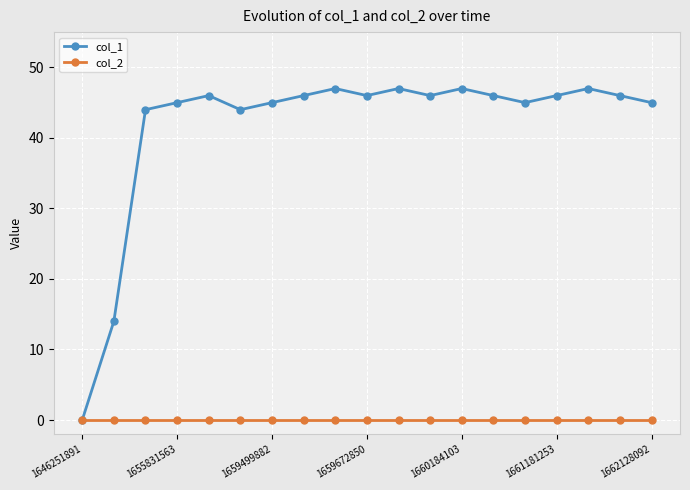

How many lines are shown in the chart?

2